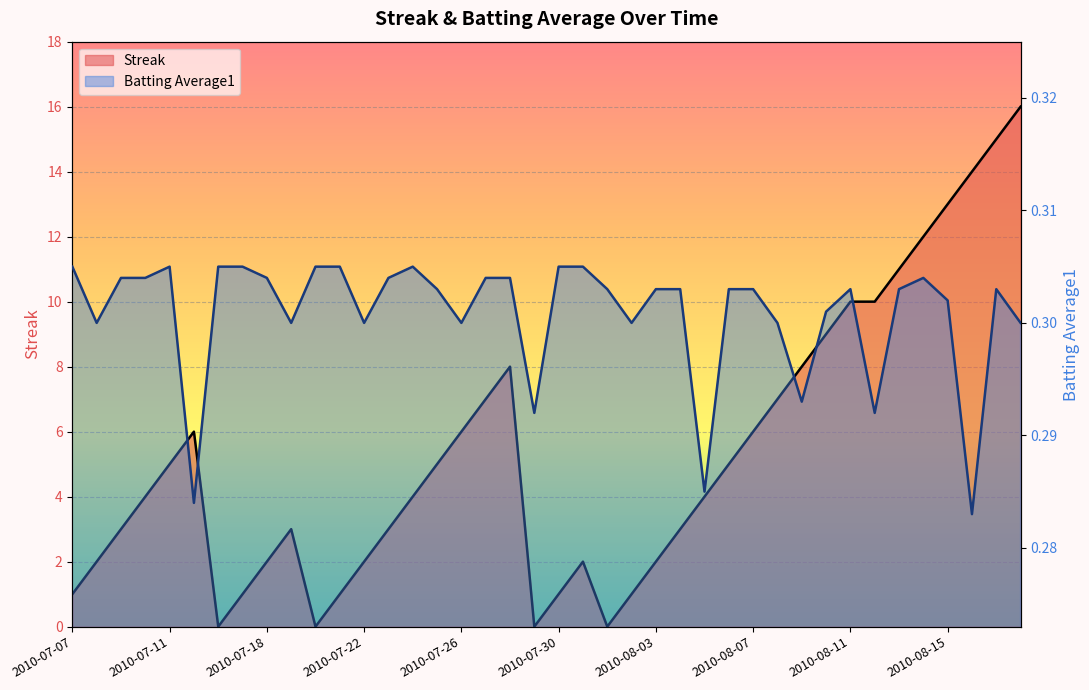

What position from the right is 2010-07-15?

35